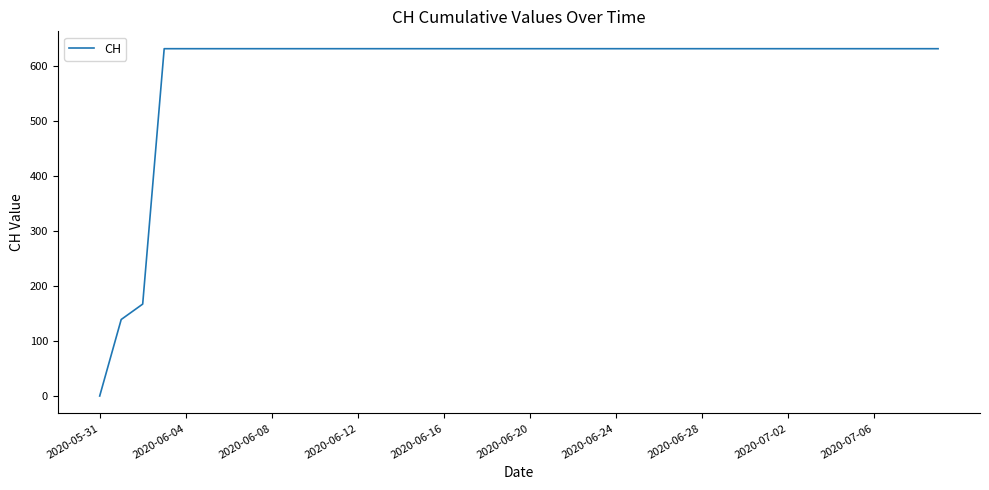

What is the difference between the second highest and minimum values?

631